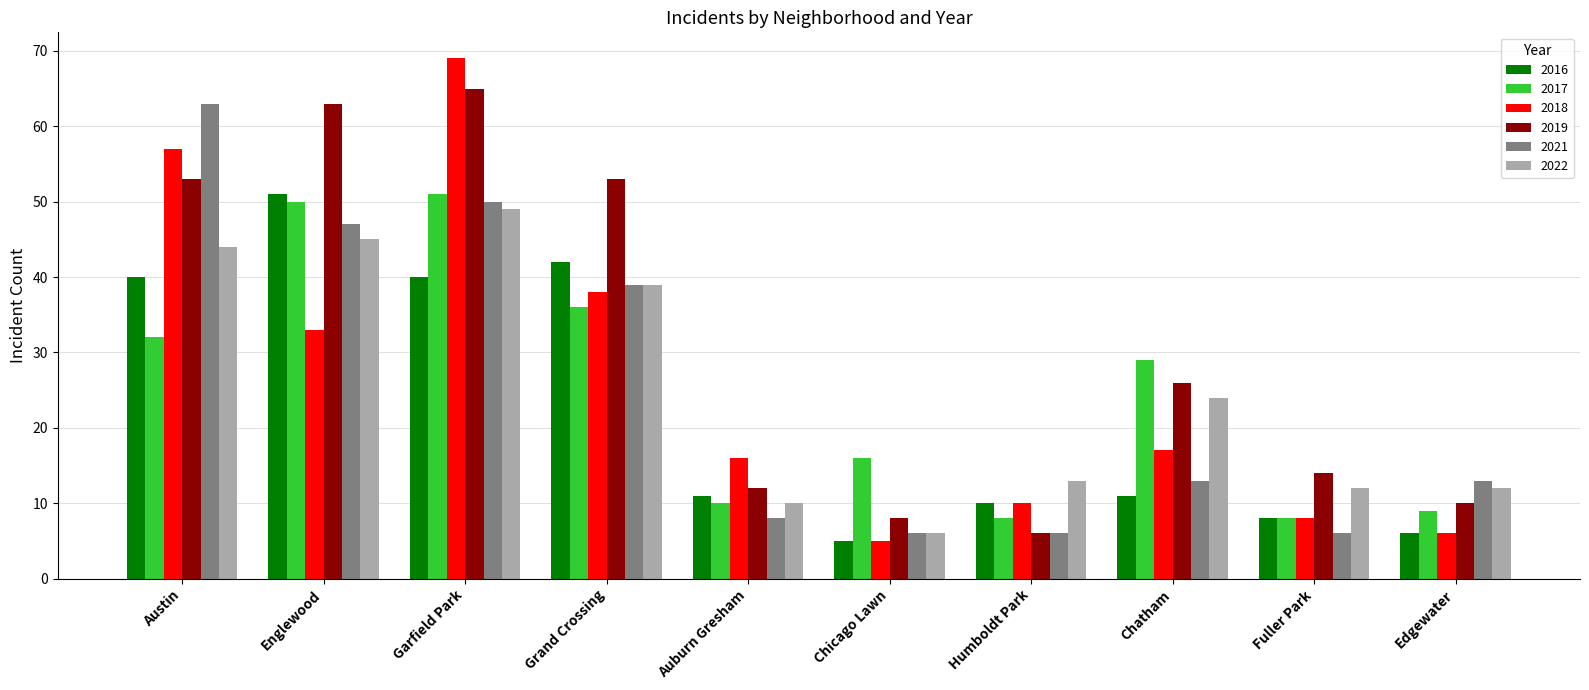

The value of 2021 at Garfield Park is 12. True or false?

False